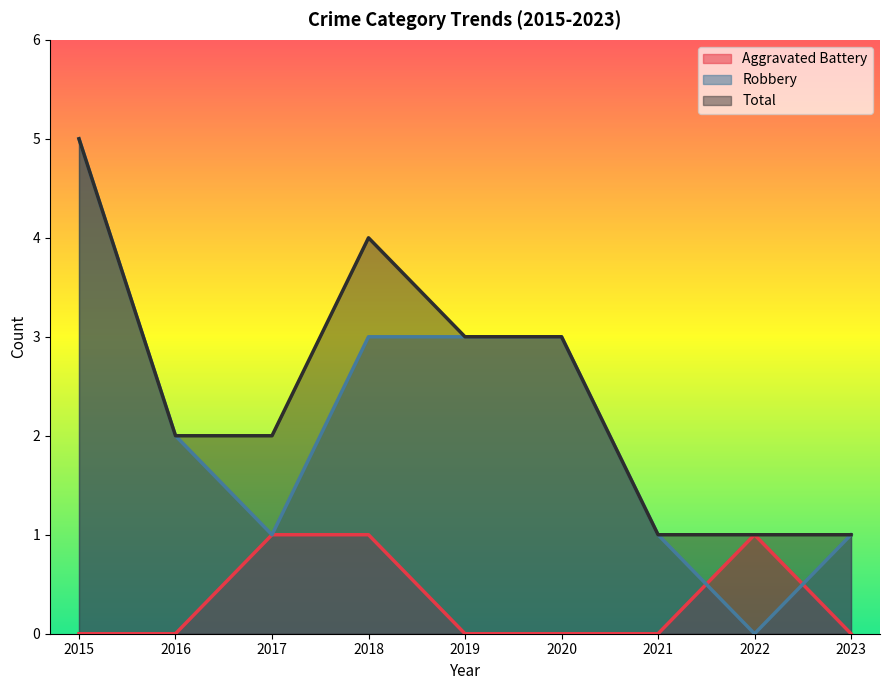

At which category is the sum across all series the highest?

2015